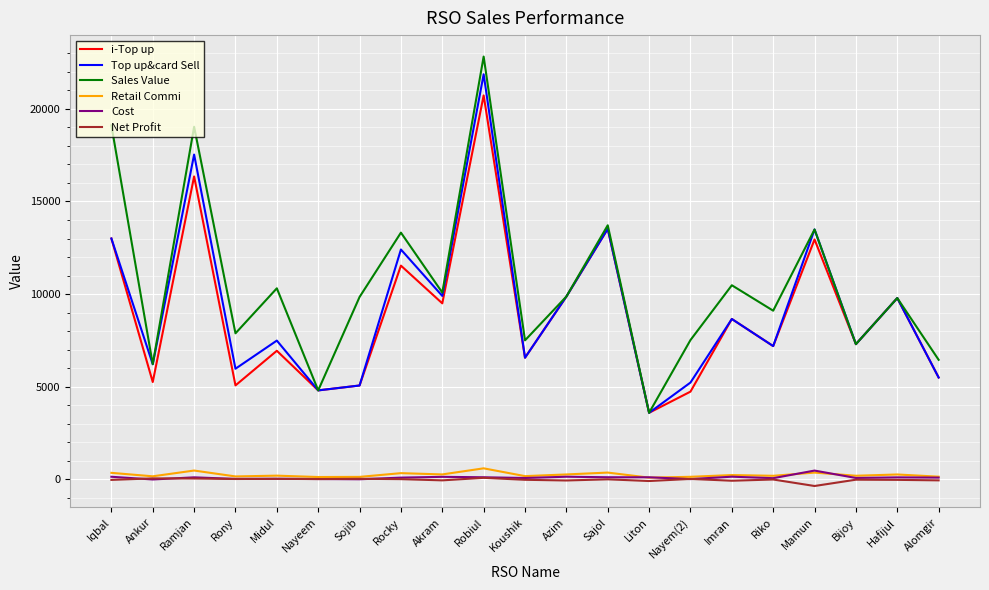

True or false: i-Top up has more than 1 points higher than both neighbors.

True